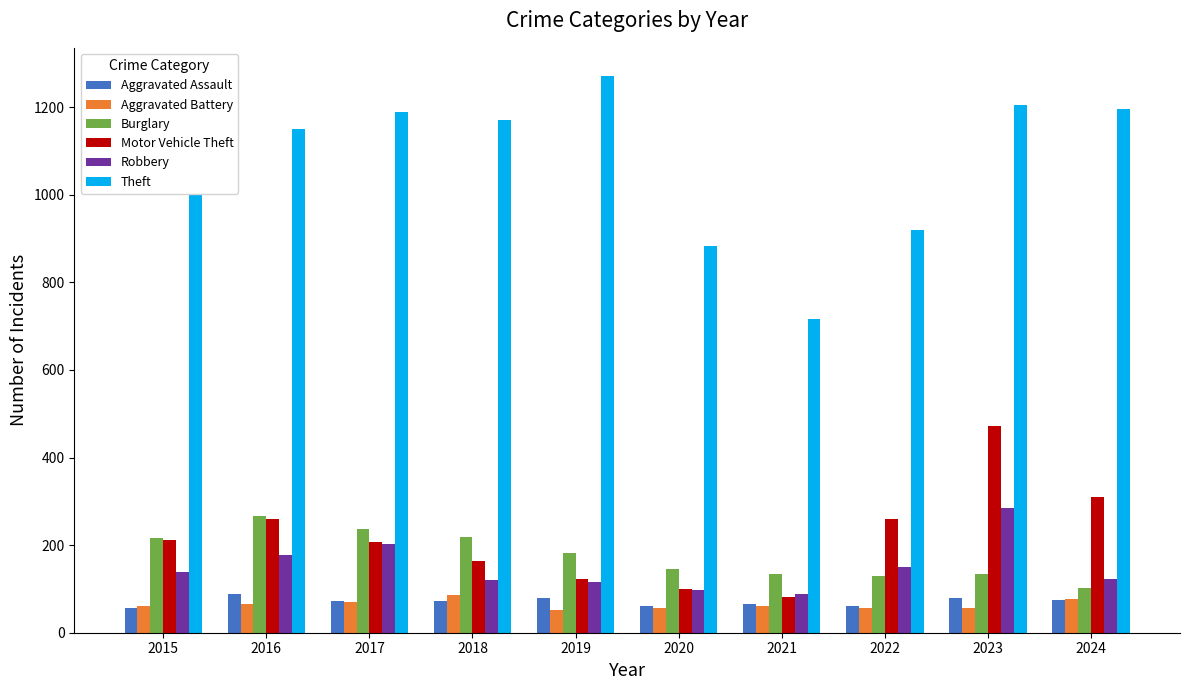

Is the value of Theft at 2022 greater than the value of Motor Vehicle Theft at 2024?

Yes